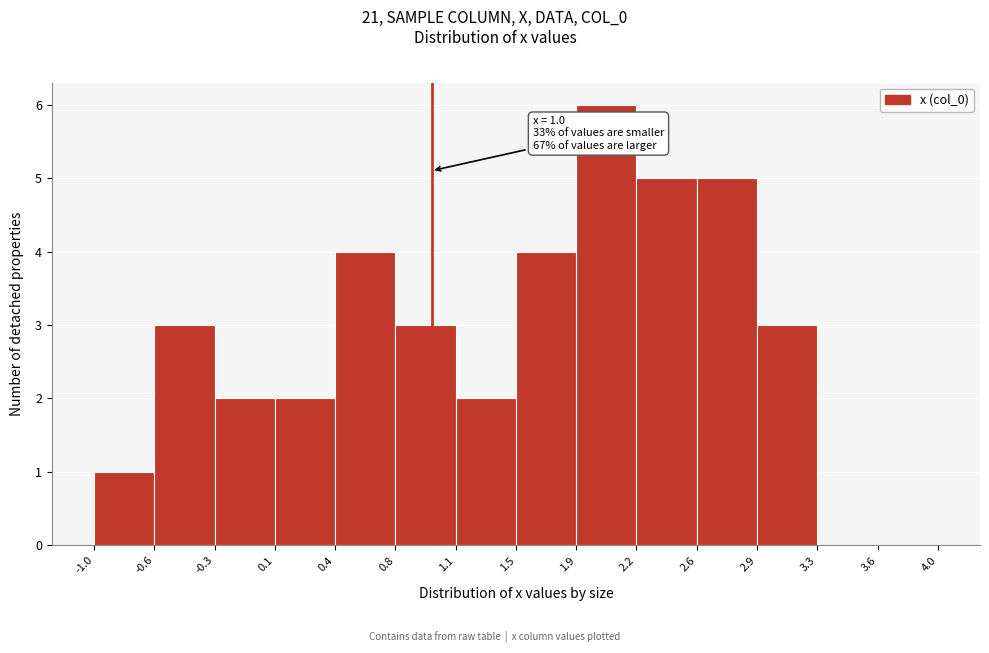

Which range on the x-axis has the tallest bar?

1.9 to 2.2